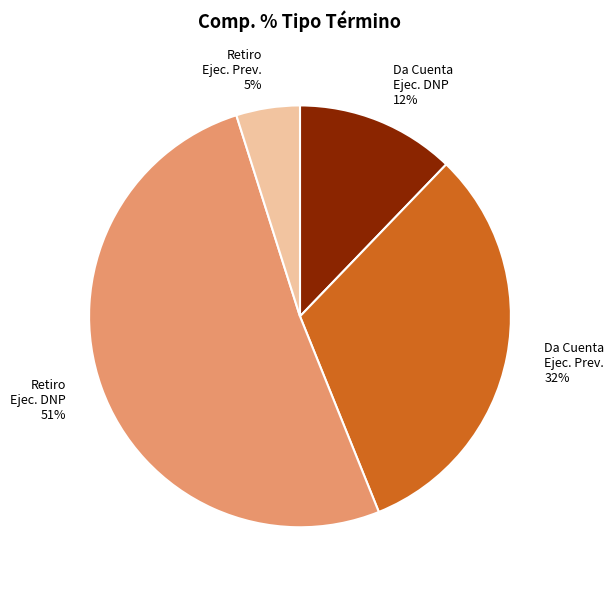

What percentage is the Da Cuenta Ejec. Prev. slice, to the nearest percent?

32%